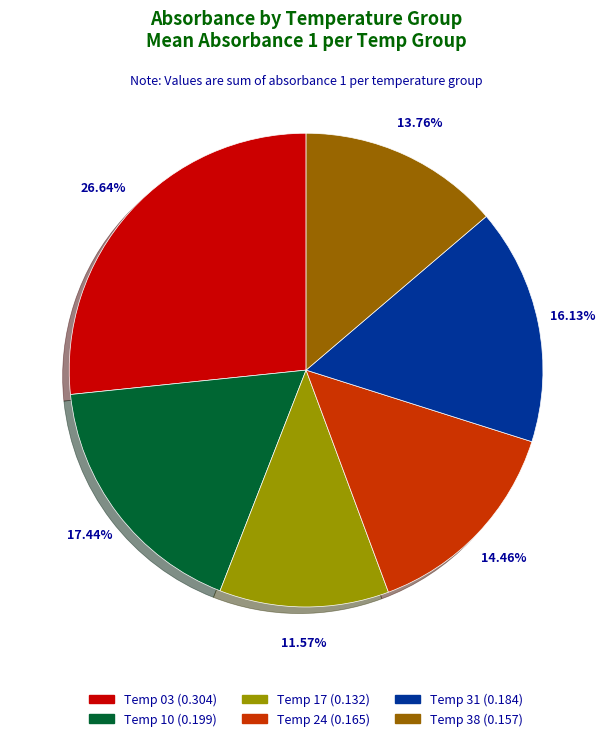

Is there a majority slice in this chart?

No